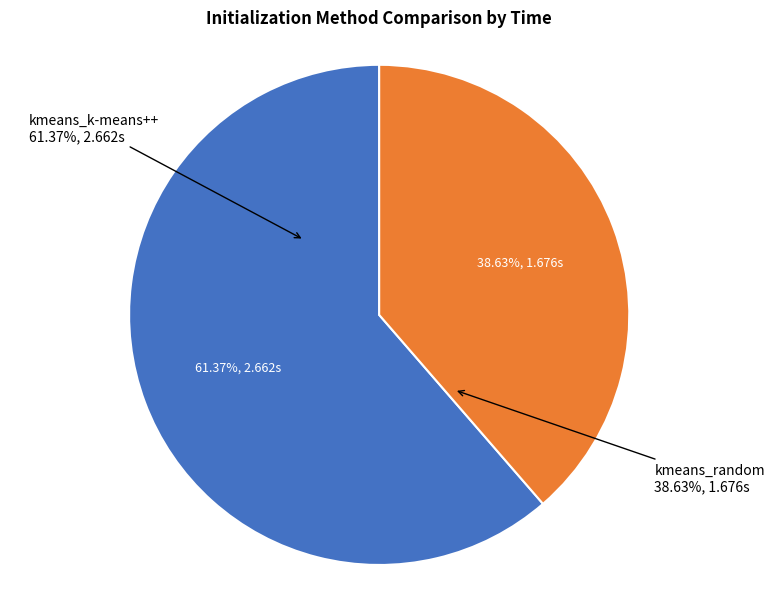

Rank the categories by value from lowest to highest.

kmeans_random, kmeans_k-means++